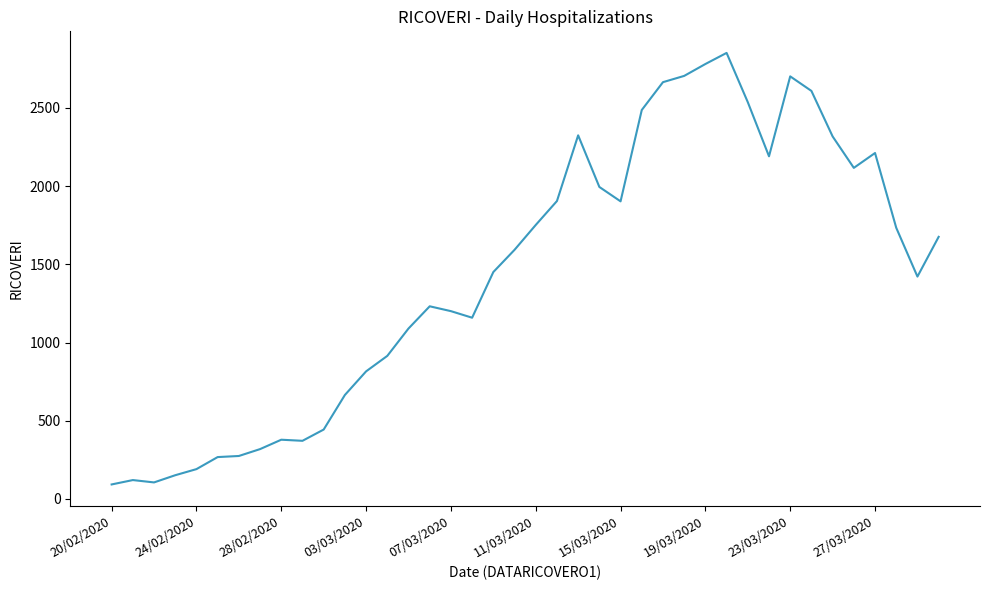

What is the greatest value displayed?

2852